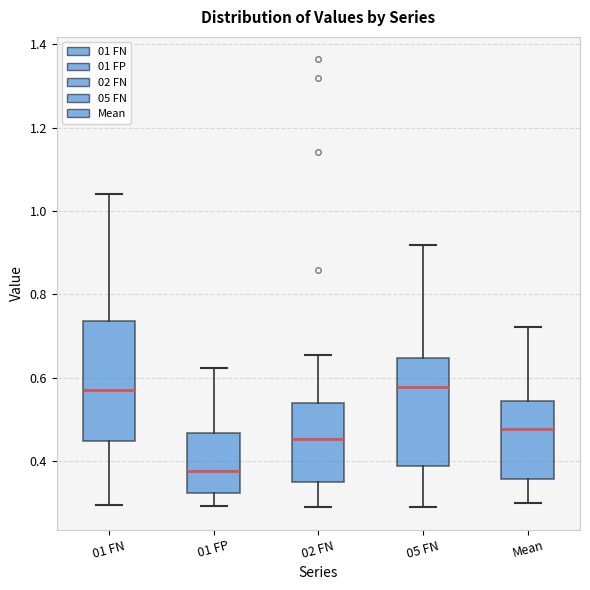

Where does the upper whisker of the box for 01 FN end on the y-axis? The values are not printed on the chart, so give them approximately, as read against the axis.

1.04